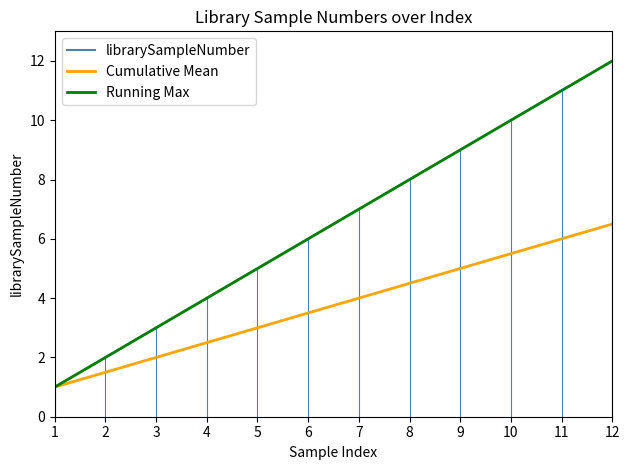

Does the chart display data point markers on the line(s)?

No